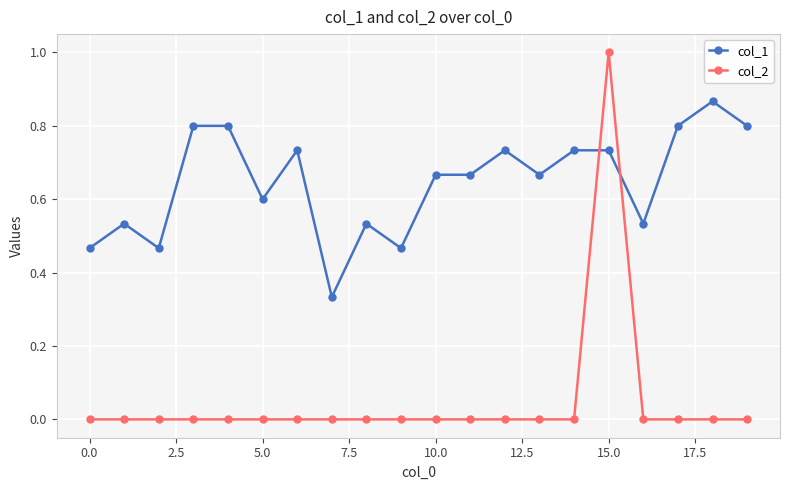

What is the sum of all col_1 values?

12.9